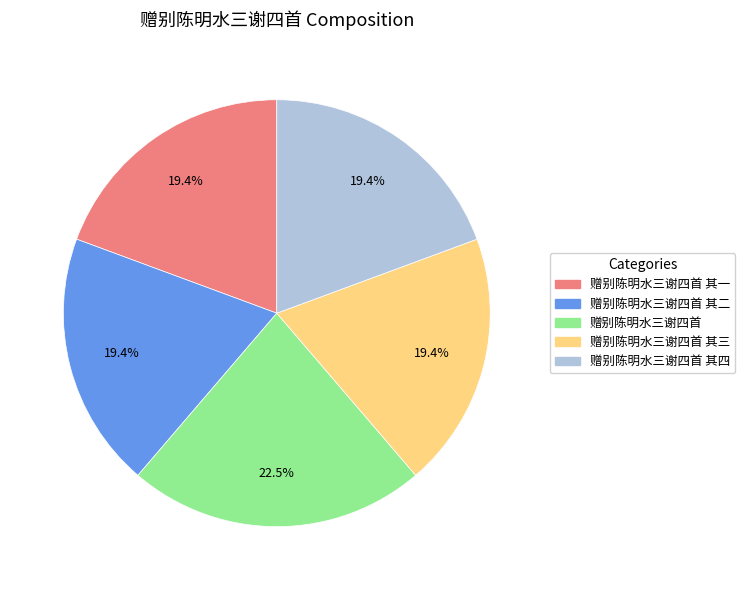

Does any single category account for the majority?

No